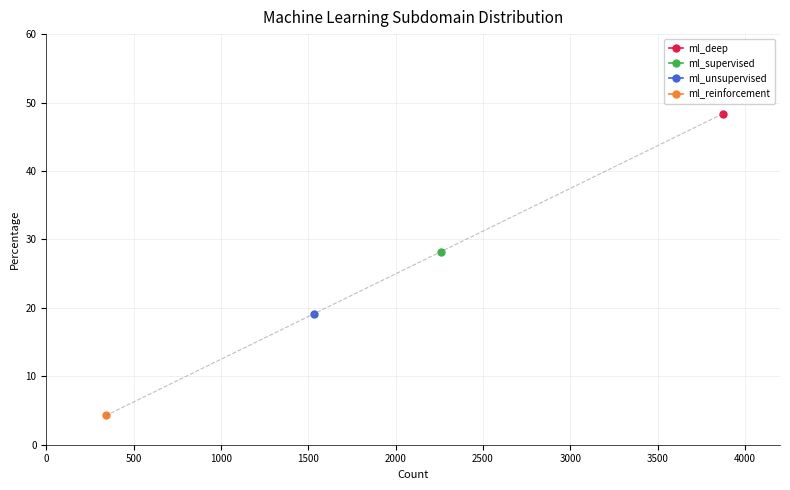

Reading left to right, transcribe all the data shown in this chart.

48.4	28.2	19.1	4.3